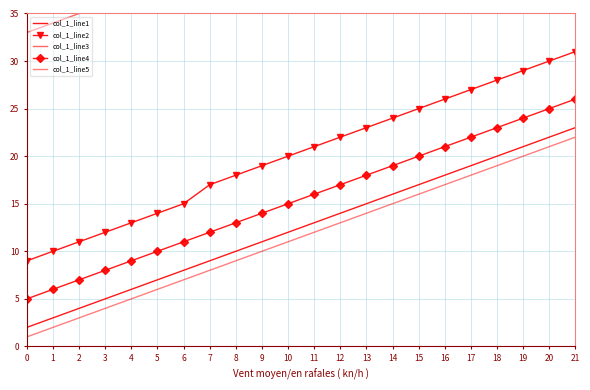

Which series changed the most between 7 and 17?

col_1_line1